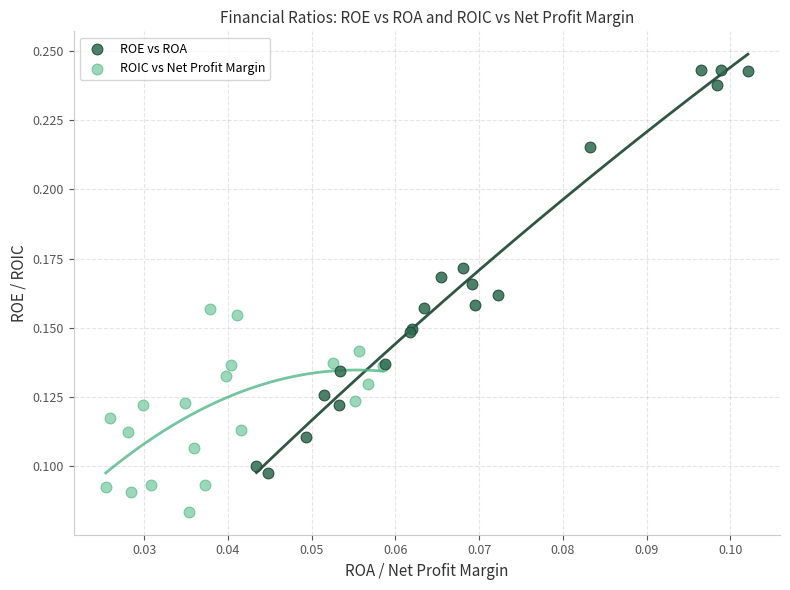

Which series contains the highest Y value?

ROE vs ROA